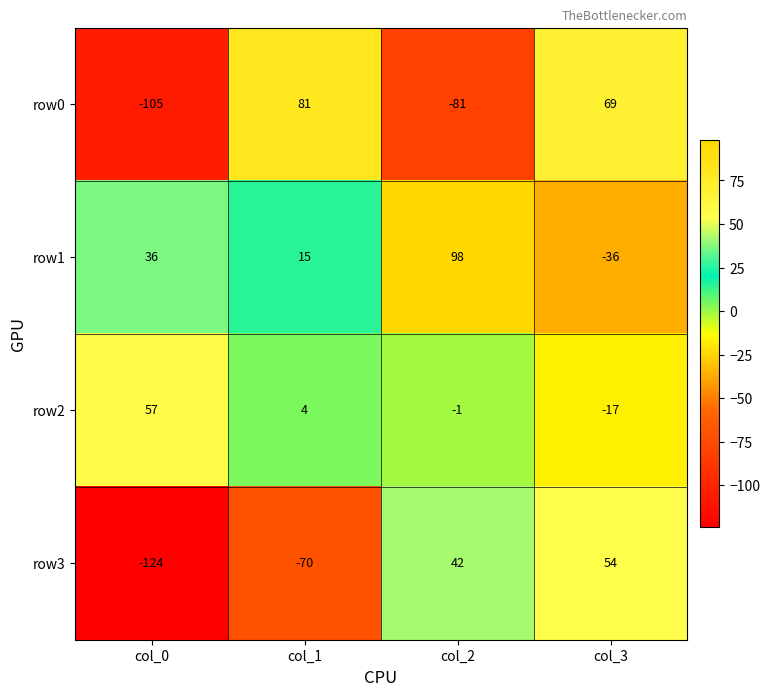

What is the spread (max minus min) of values at col_0?

181